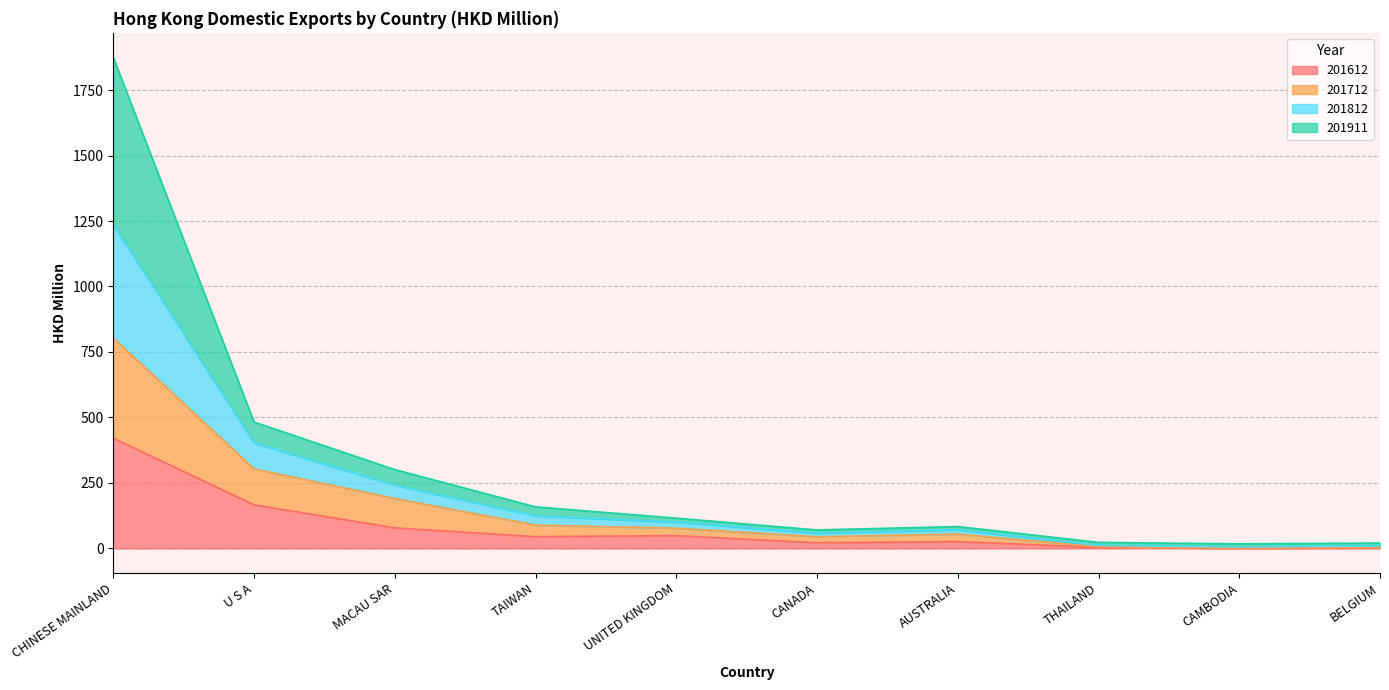

True or false: 201712 has more than 2 interior local peaks.

False